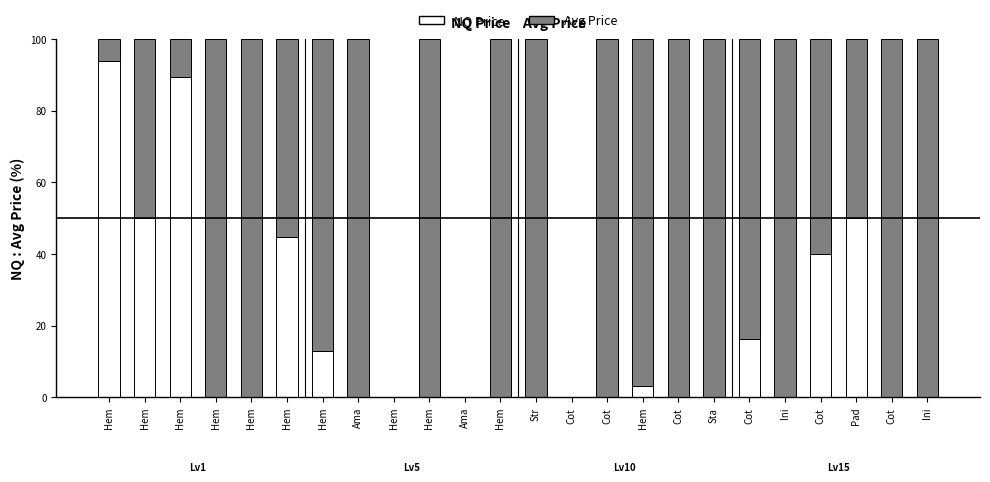

Rank the series at Hem from highest to lowest value.

NQ Price, Avg Price